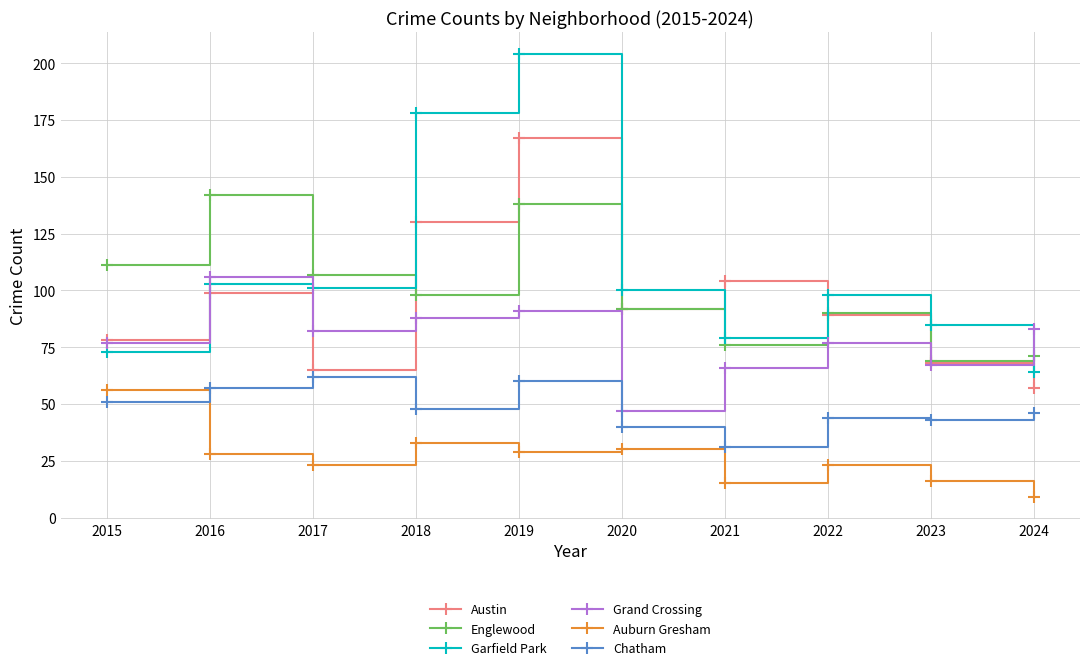

Count the number of categories in the chart.

10